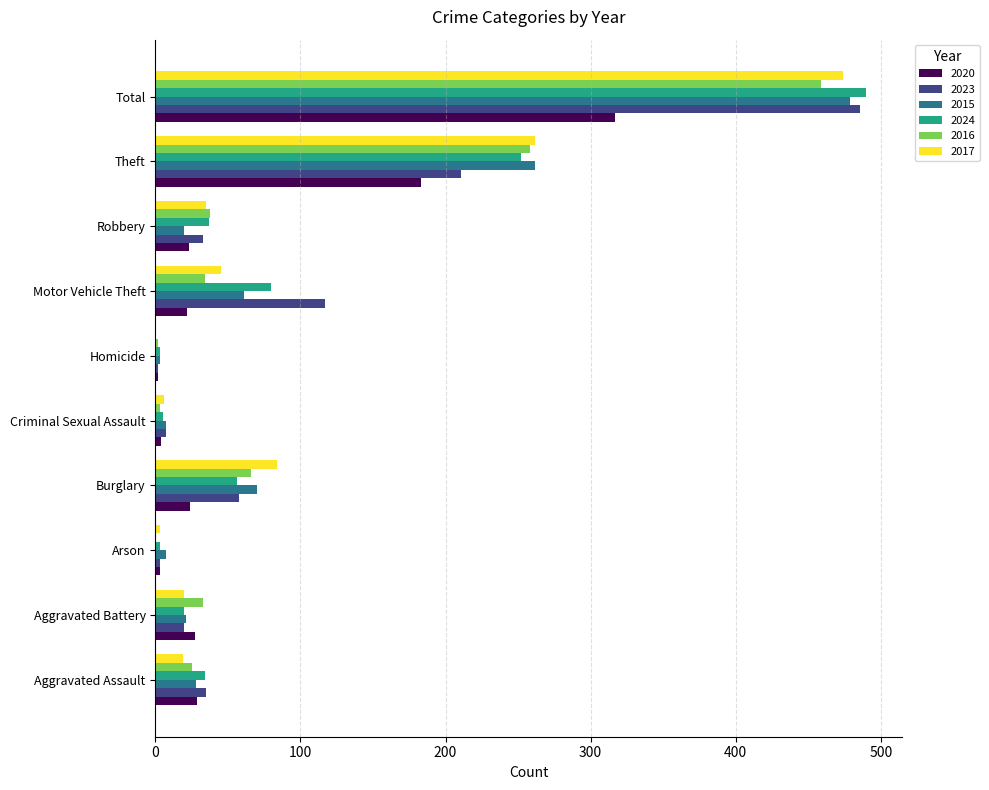

What is the total value across all series at Burglary?

358